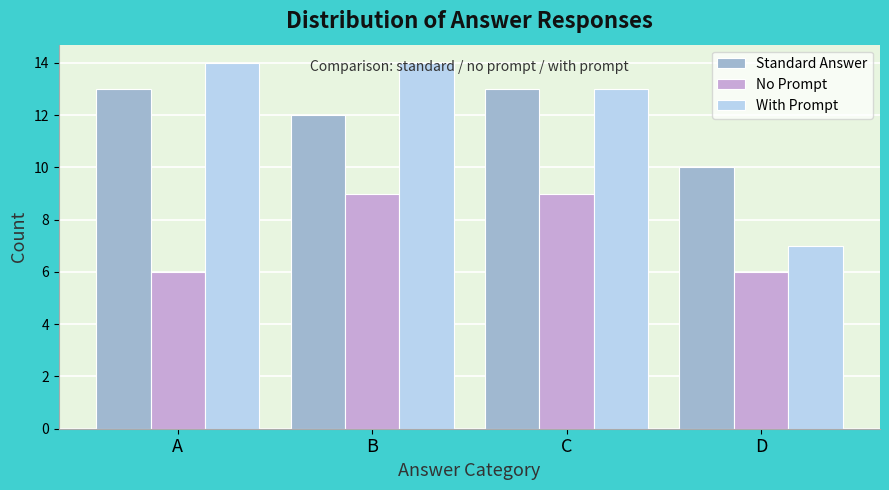

What is the spread (max minus min) of values at B?

5